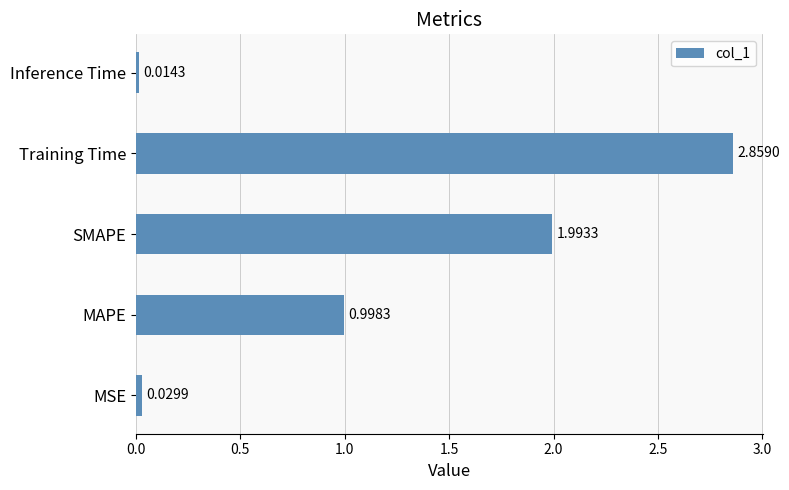

Which has a higher value, MSE or Training Time?

Training Time